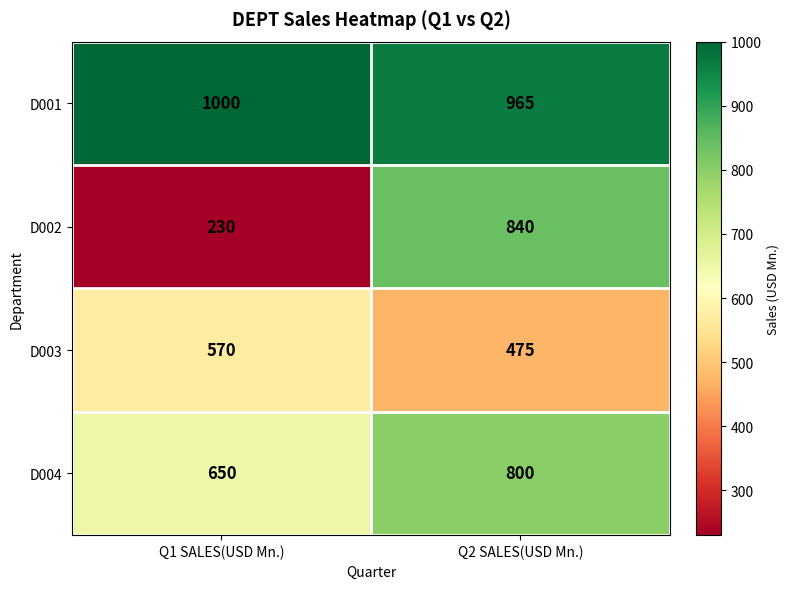

What is the minimum value shown in the chart?

230